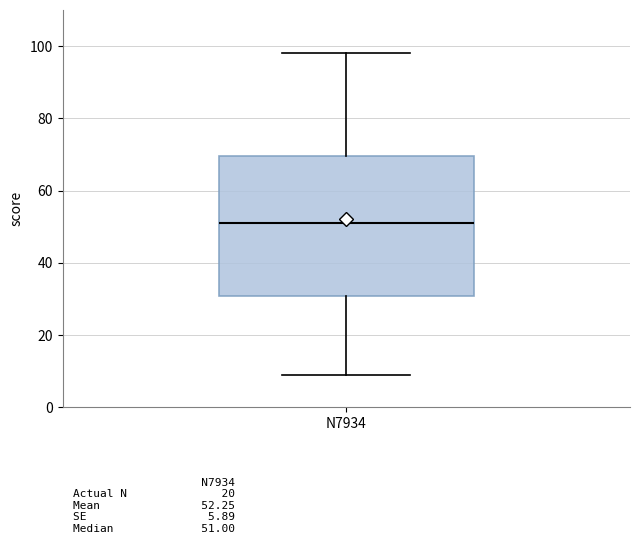

Transcribe this box plot: give where the median line is, the range the box spans, and where the two whiskers end, as read against the y-axis. The values are not printed on the chart, so give them approximately, as read against the axis.

median 52, box 30 to 70, whiskers 10 to 98